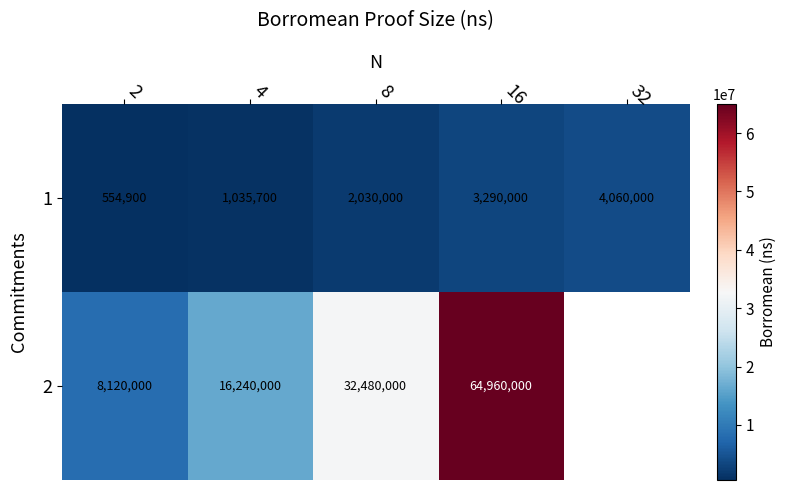

At 8, list the series in order from largest to smallest.

2, 1